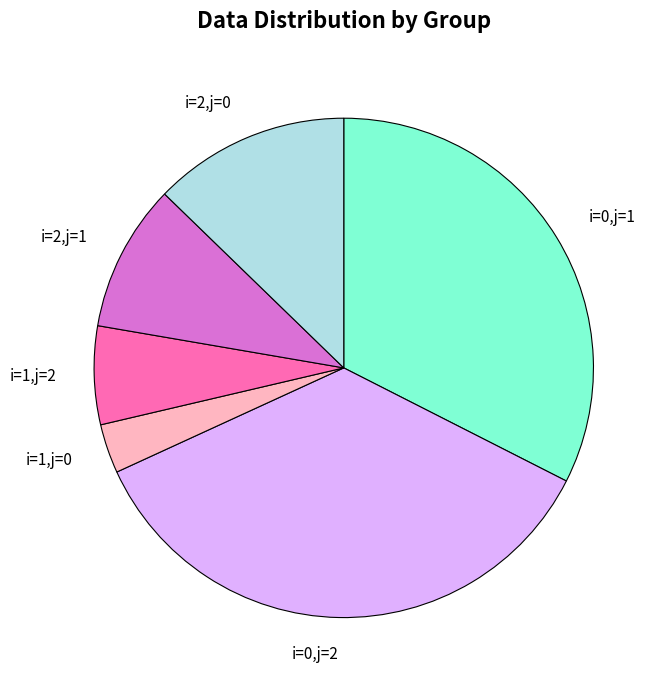

Is the sum of i=0,j=2 and i=1,j=2 greater than half?

No